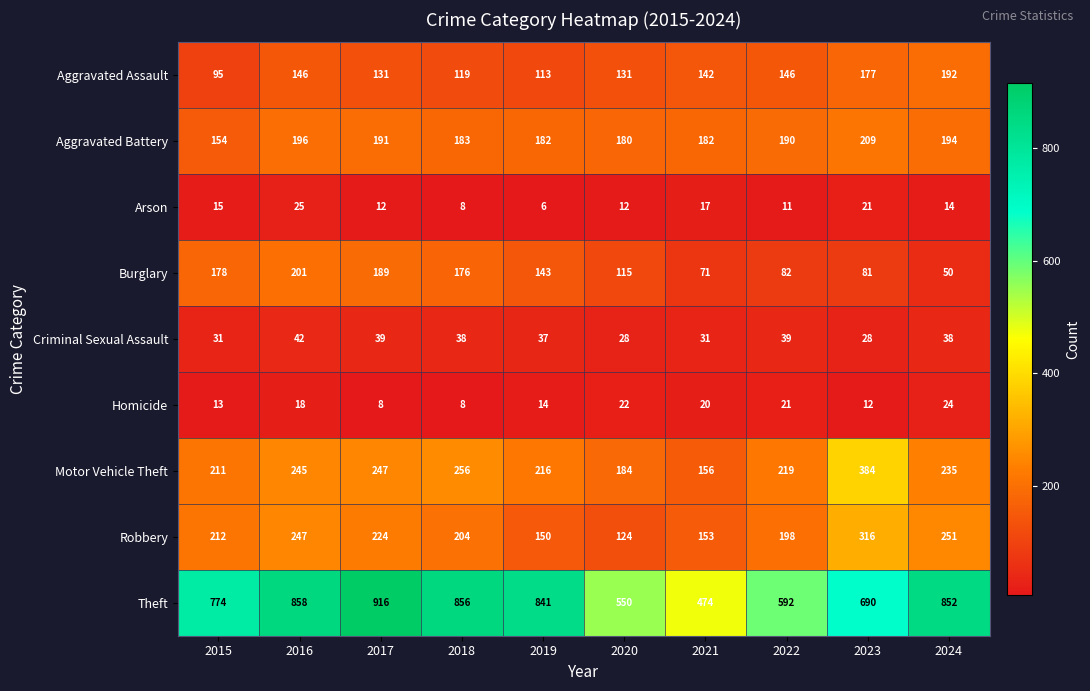

At 2021, list the series in order from largest to smallest.

Theft, Aggravated Battery, Motor Vehicle Theft, Robbery, Aggravated Assault, Burglary, Criminal Sexual Assault, Homicide, Arson